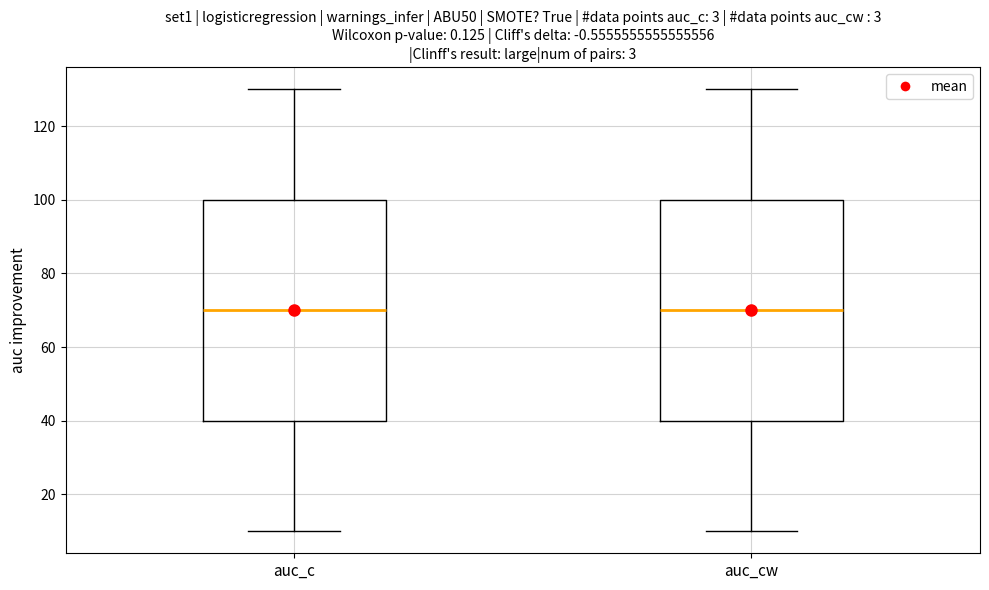

Reading left to right, read every box against the y-axis: the position of its median line, the range the box covers, and the ends of its whiskers. The values are not printed on the chart, so give them approximately, as read against the axis.

auc_c: median 70, box 40 to 100, whiskers 10 to 130
auc_cw: median 70, box 40 to 100, whiskers 10 to 130